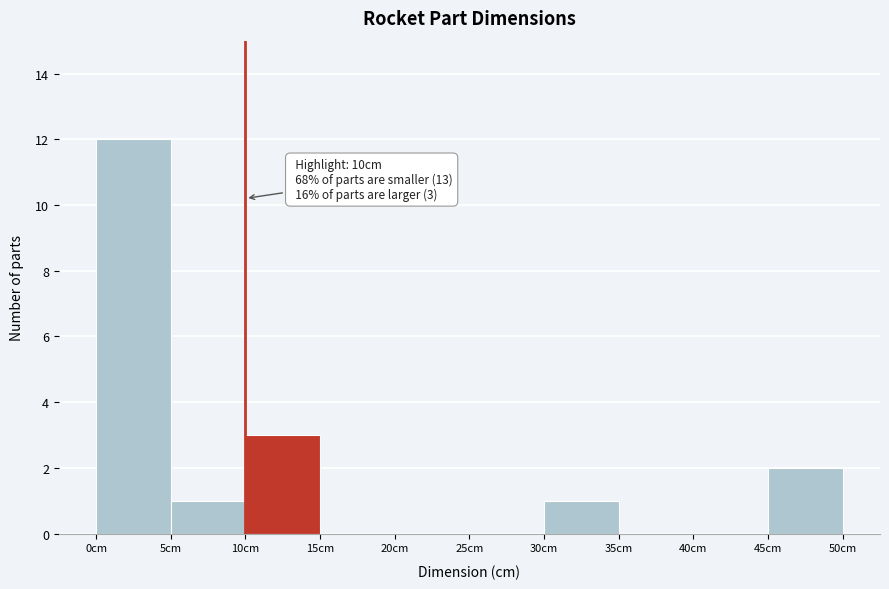

Which range on the x-axis has the tallest bar?

0 to 5